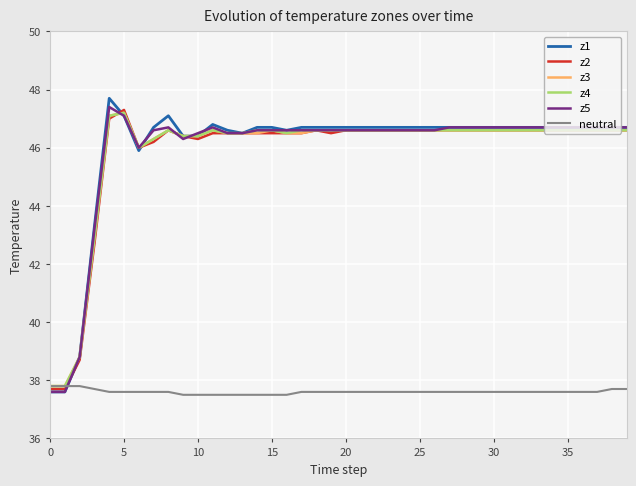

How many categories are shown in the chart?

40